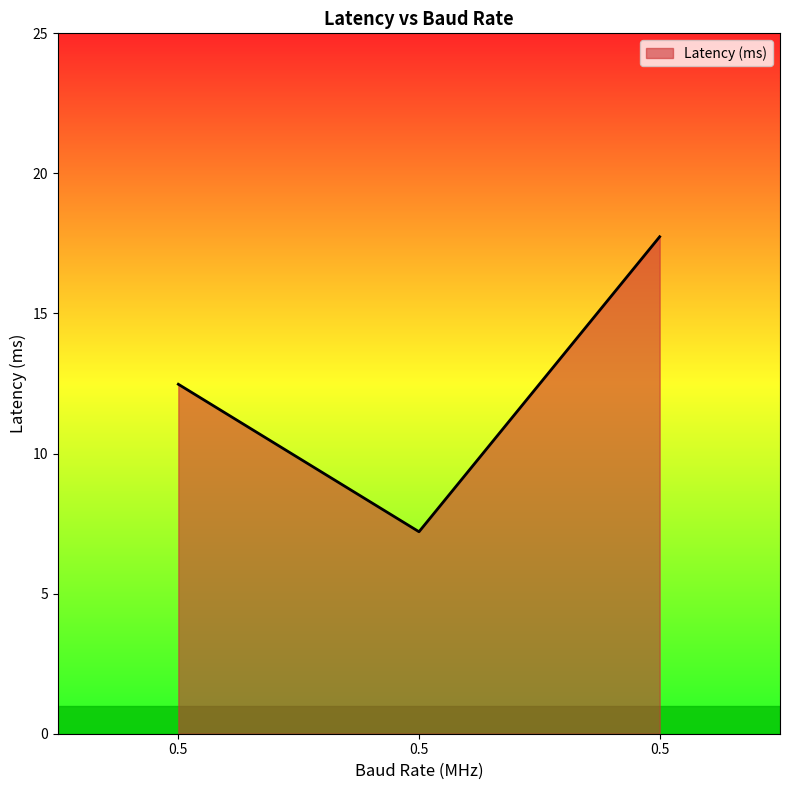

Count the number of data series in this chart.

1